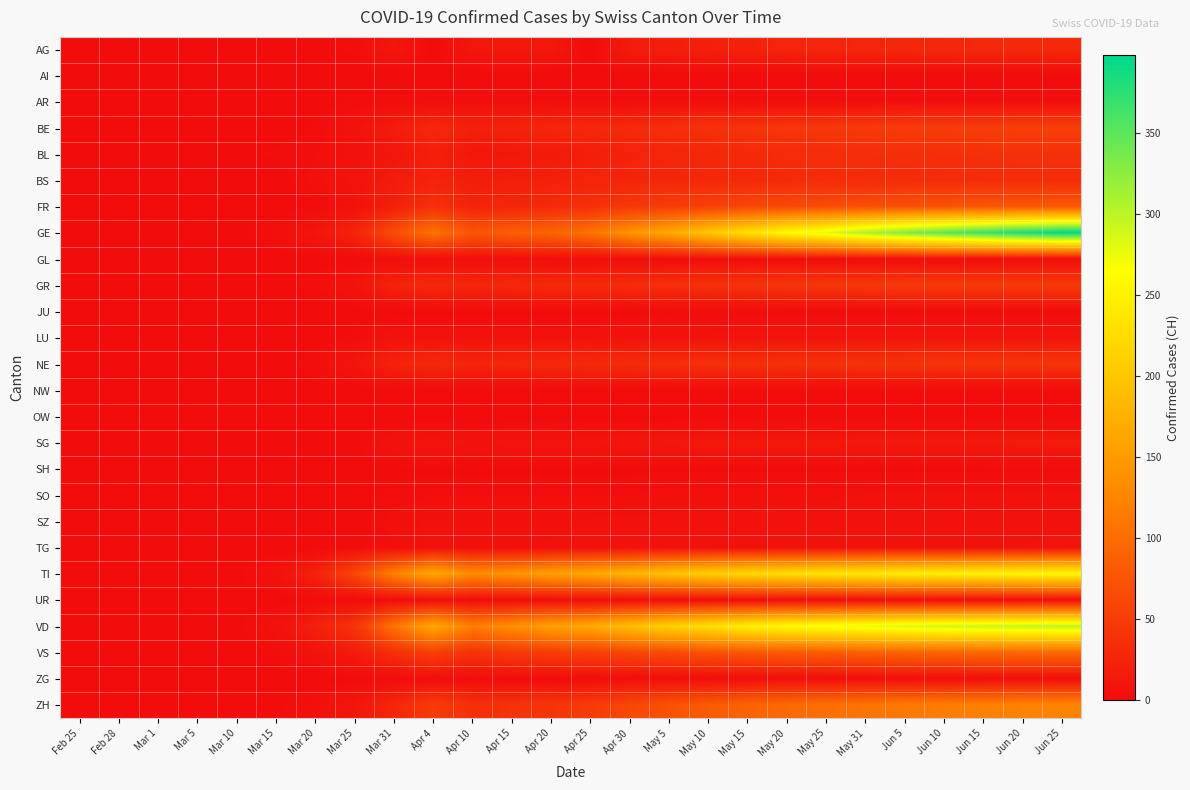

Which series has the widest spread of values?

GE